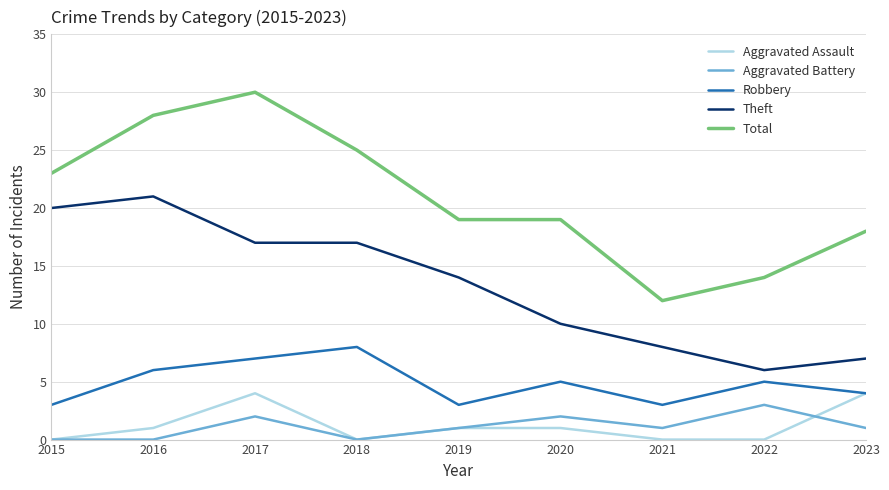

What is the difference between the second highest and minimum values in the Aggravated Battery series?

2